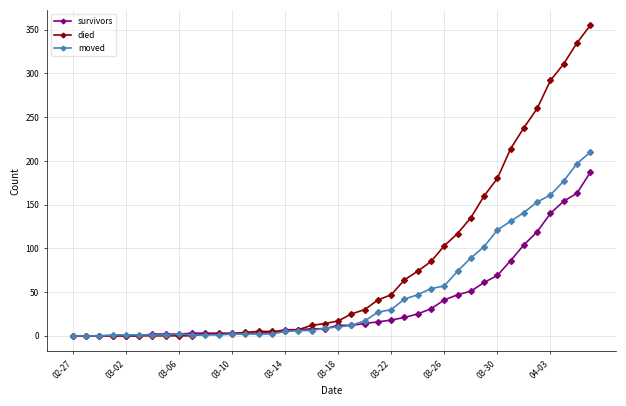

Rank the series by their maximum value, from lowest to highest.

survivors, moved, died